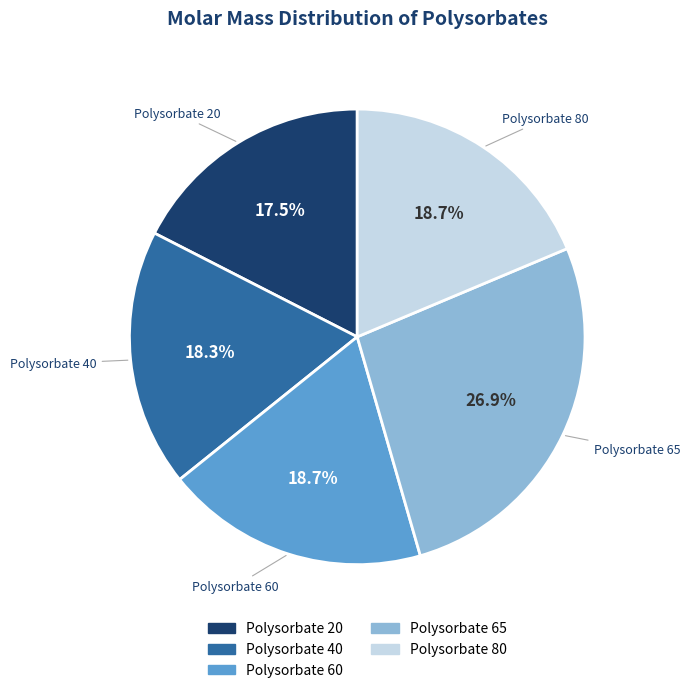

True or false: Polysorbate 80 accounts for 19% of the total.

True